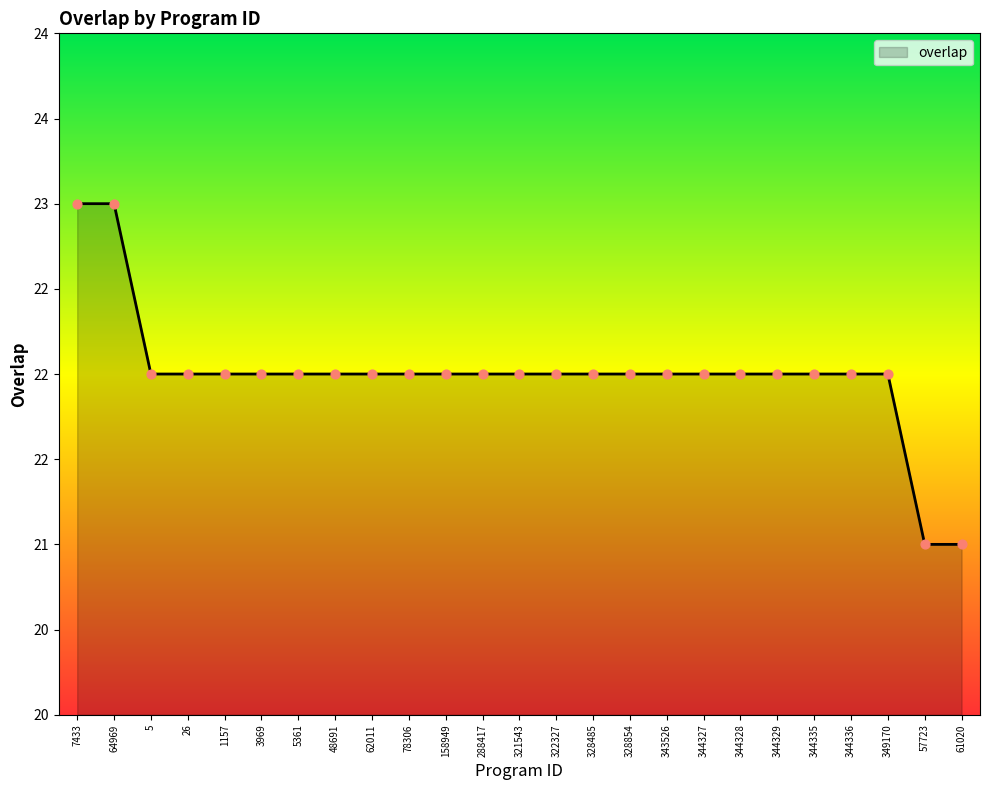

Approximately how many times larger is the value at 7433 compared to 343526?

1.0